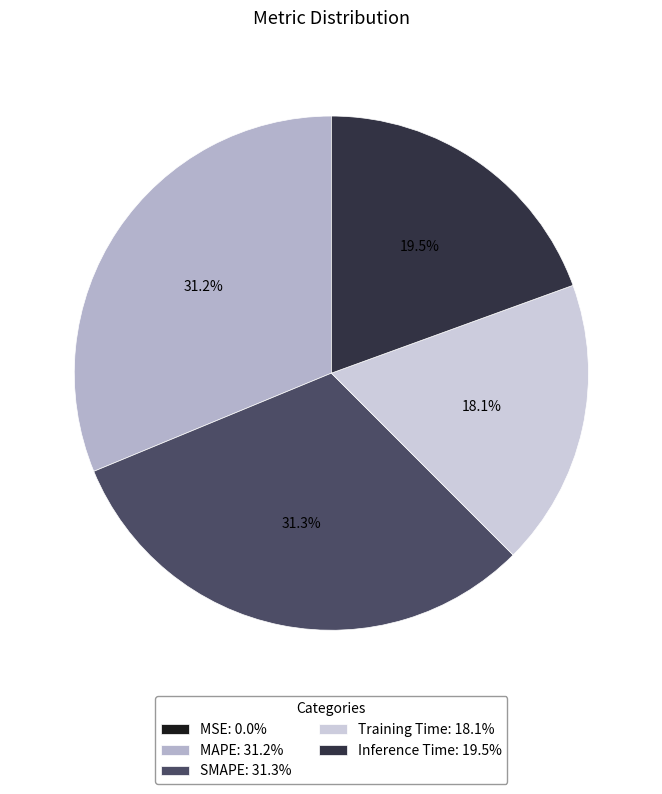

What percentage is the Training Time slice, to the nearest percent?

18%